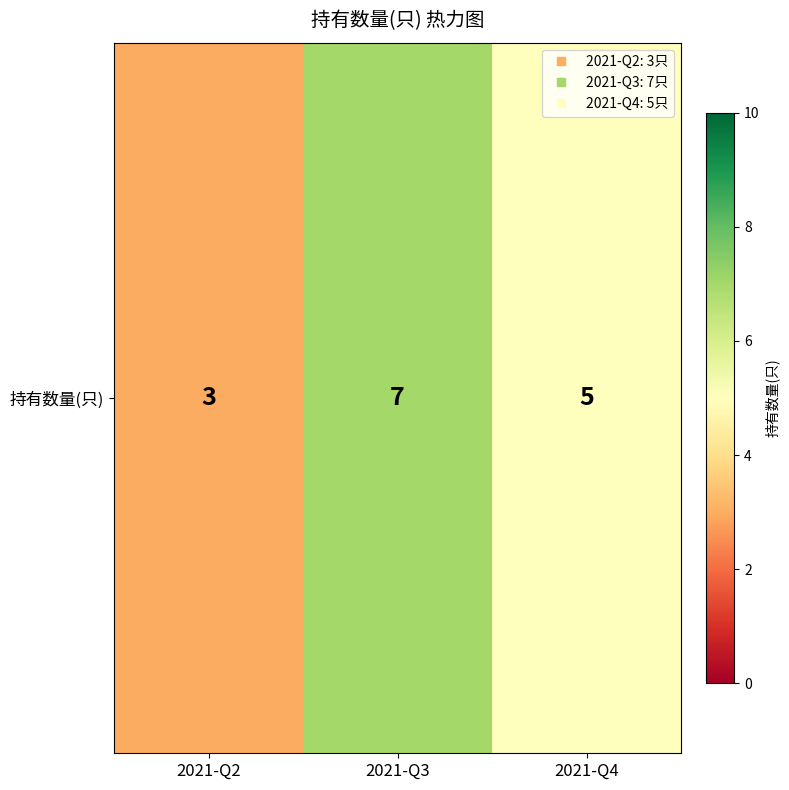

What is the maximum value shown in the chart?

7